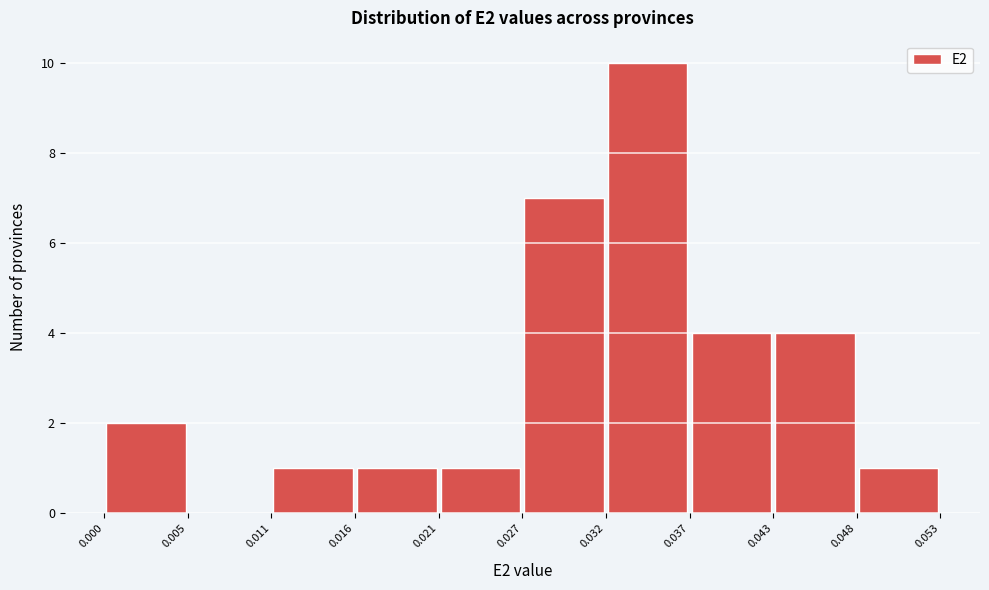

Over which range of the x-axis is the bar tallest?

0.032 to 0.037